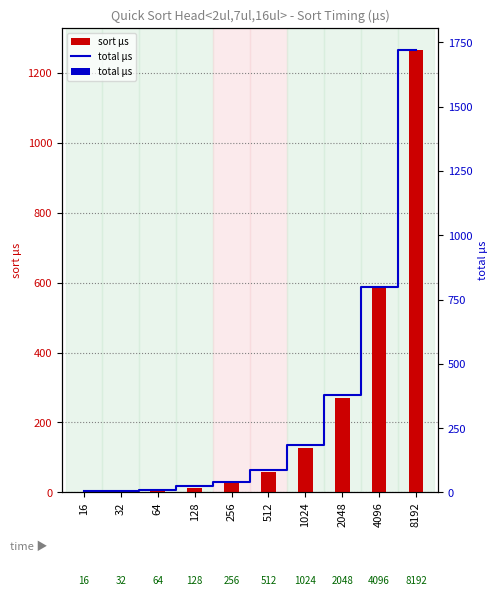

What is the greatest value displayed?

1264.0